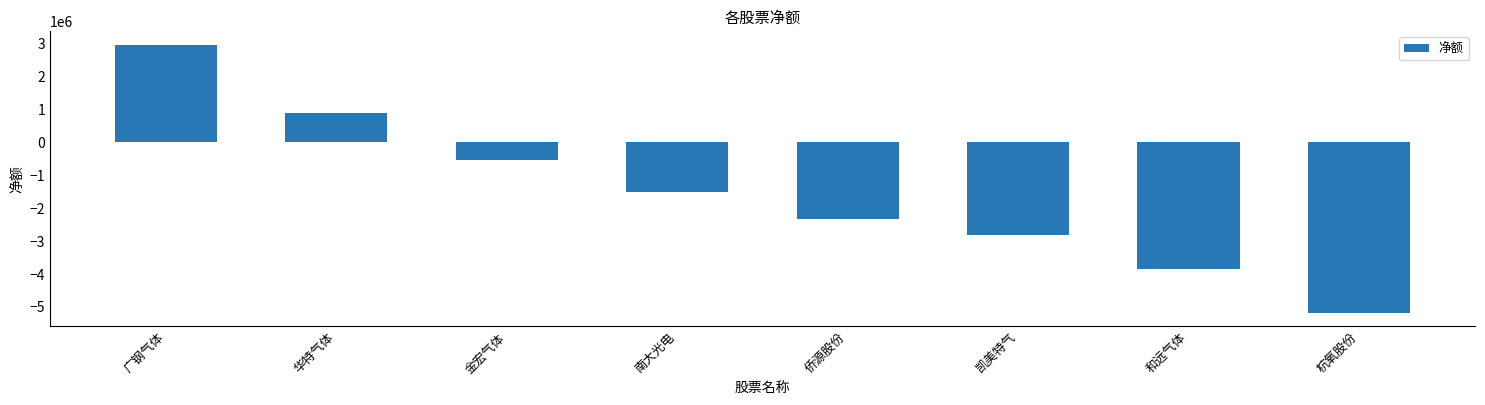

Are the bars horizontal?

No